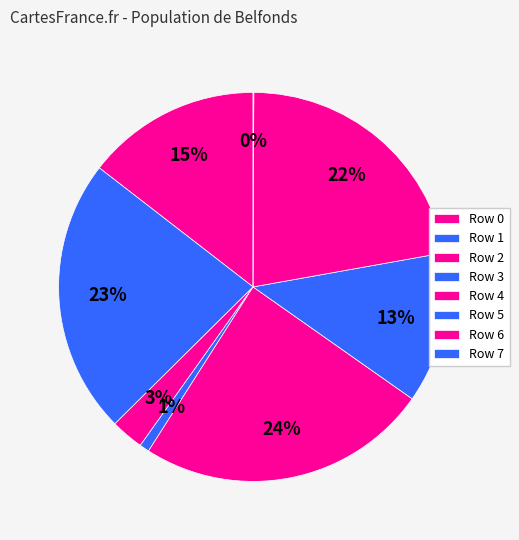

What is the smallest slice in the pie chart?

7